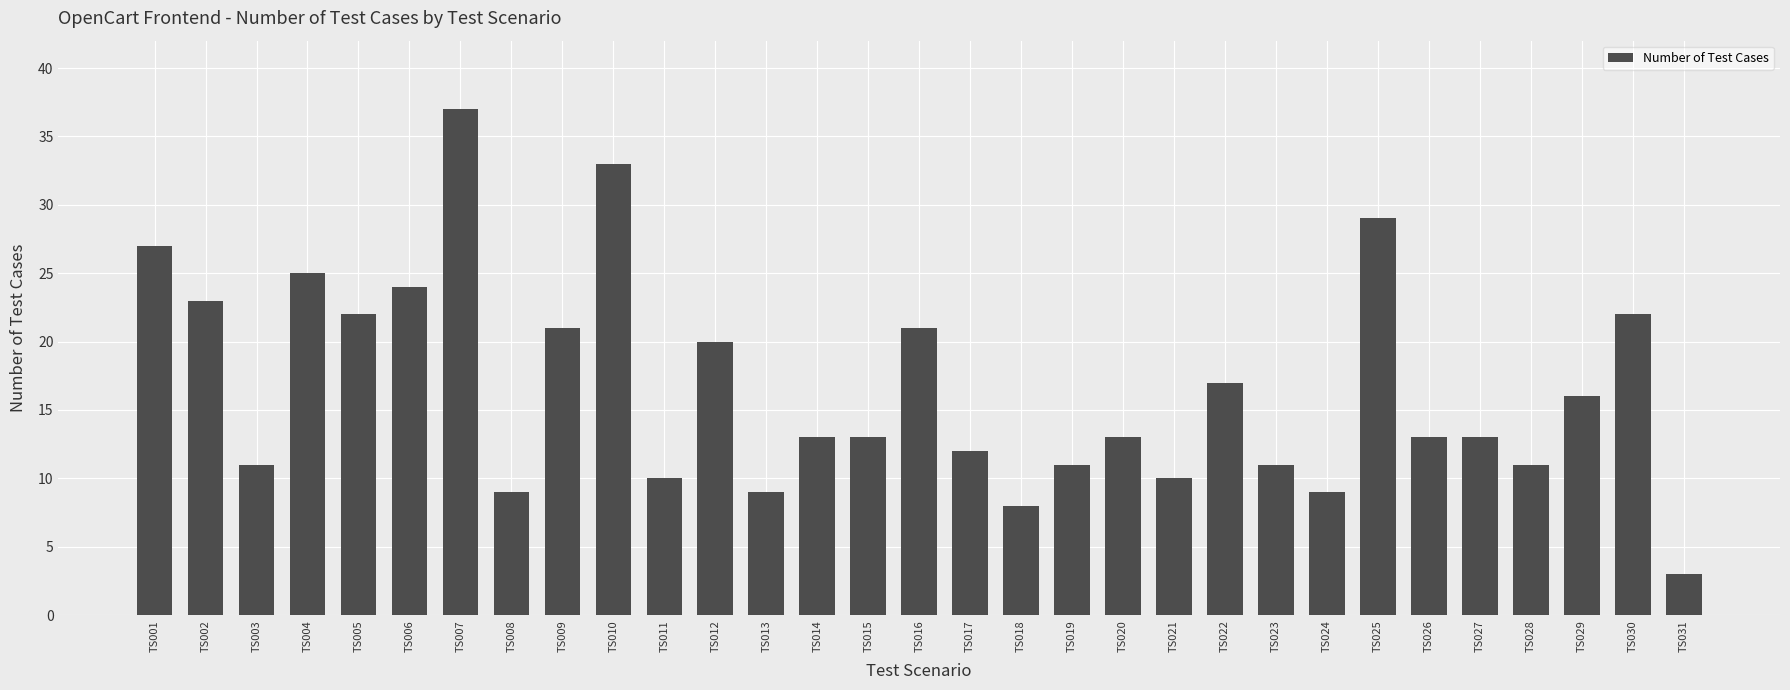

What is the smallest value displayed?

3